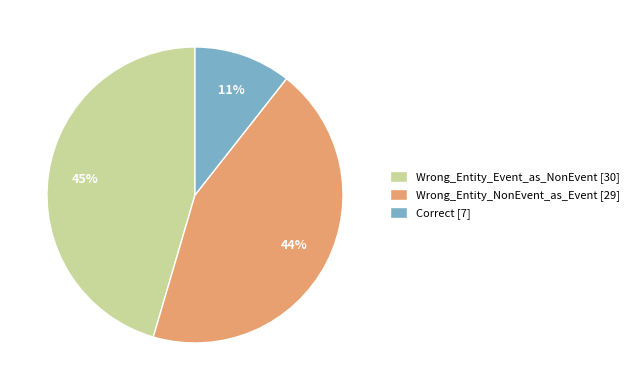

Does any single category account for the majority?

No